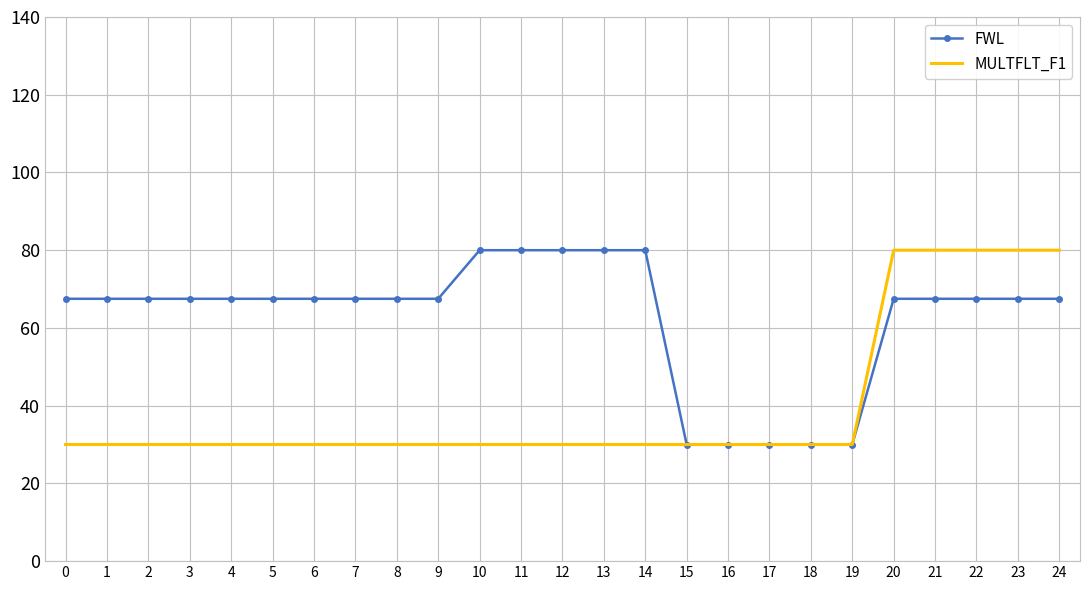

What is the sum of the MULTFLT_F1 values at 10 and 20?

110.0